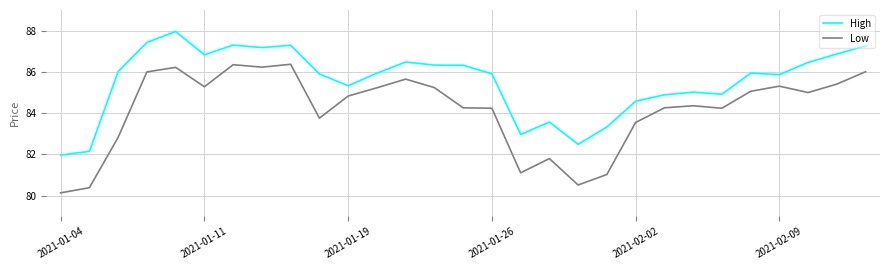

Which series has the largest total across all categories?

High